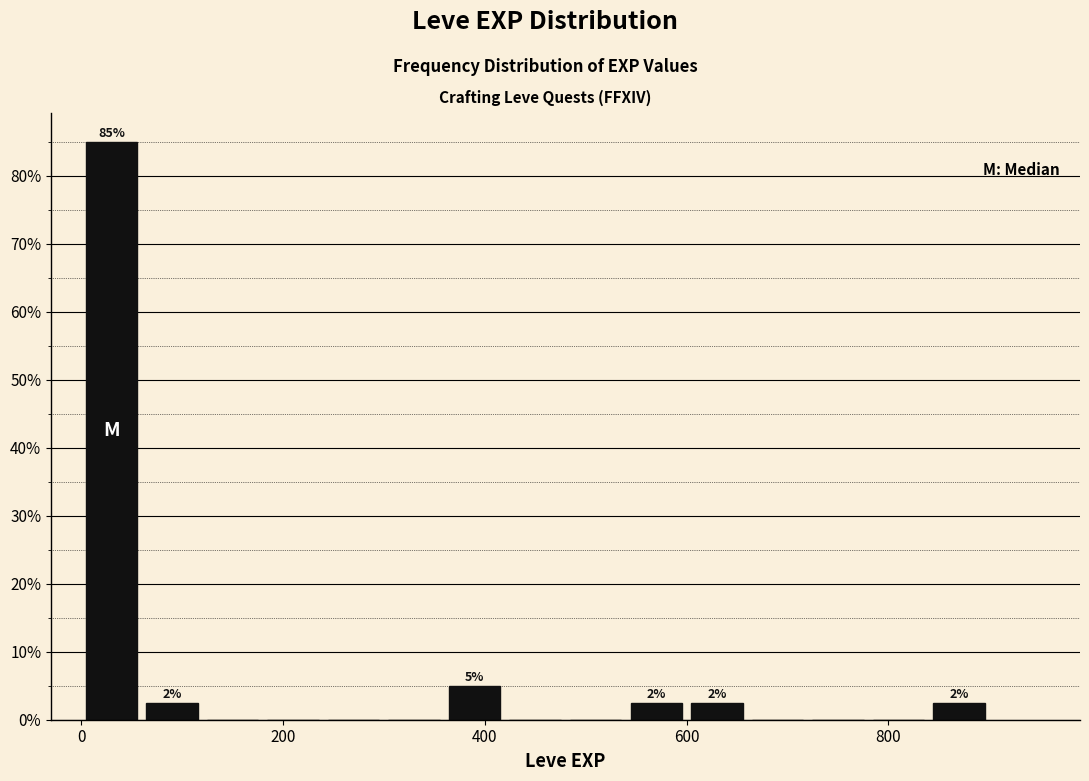

Read against the x-axis, roughly where is the centre of the tallest bar?

40